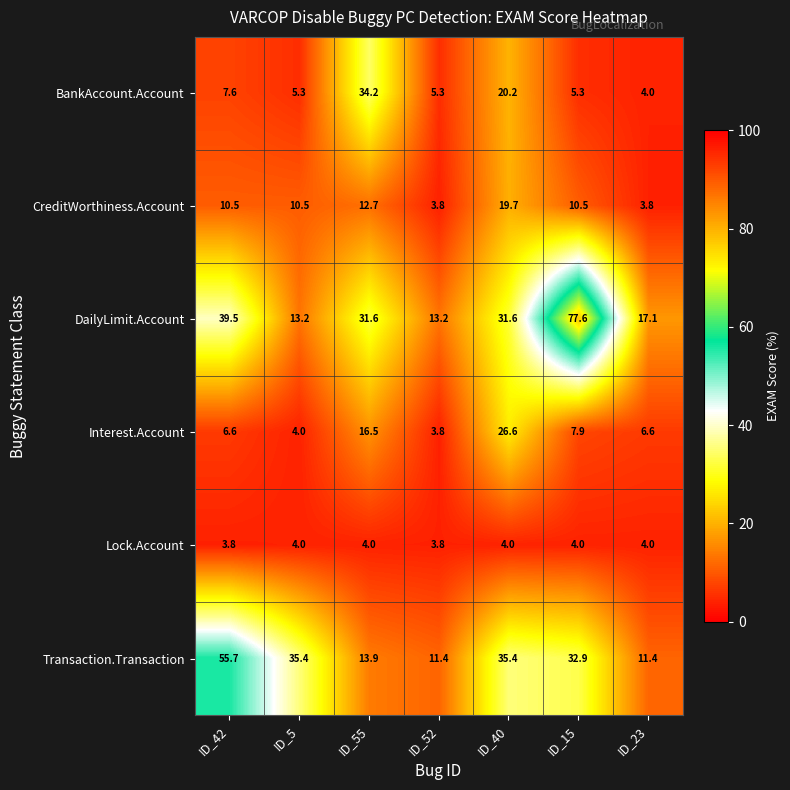

The value of Interest.Account at ID_55 is 16.5. True or false?

True